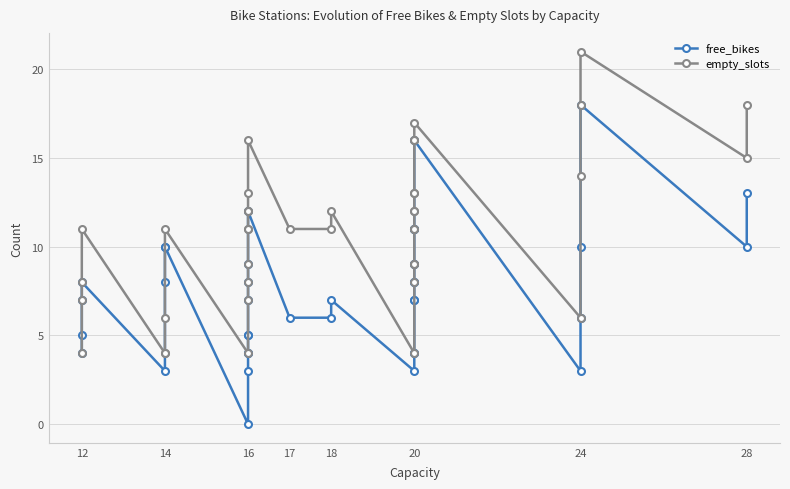

Which series has the largest total across all categories?

empty_slots